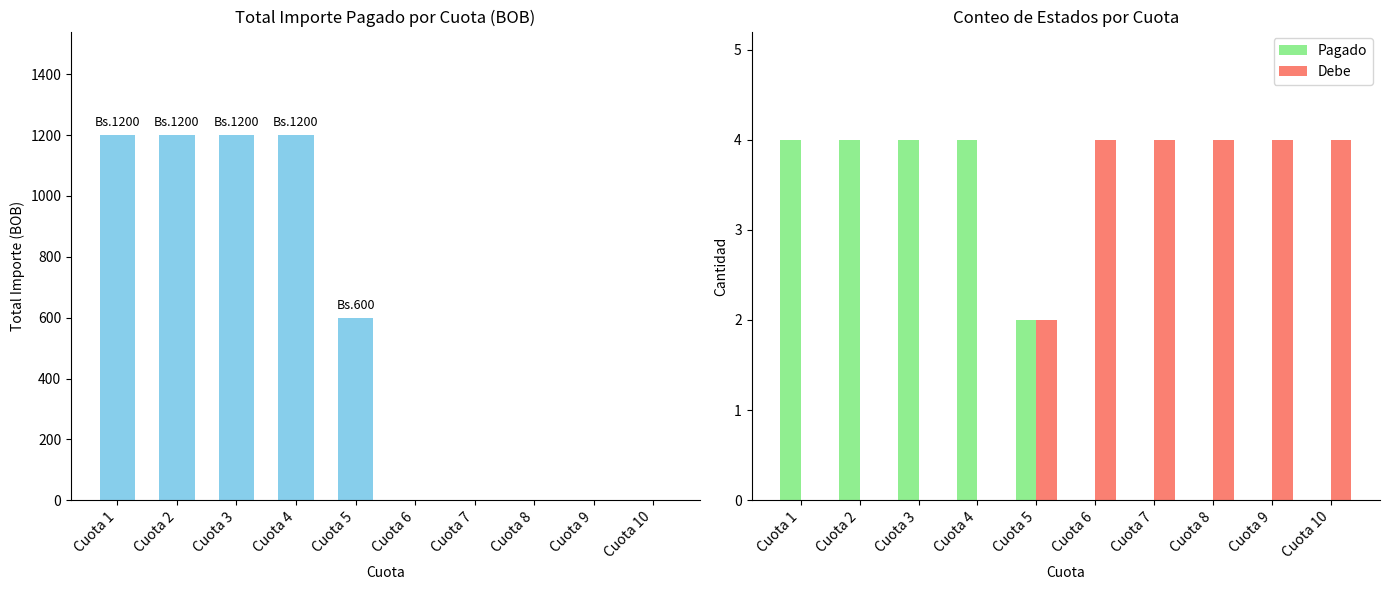

What are all the series names shown in the legend?

Pagado, Debe